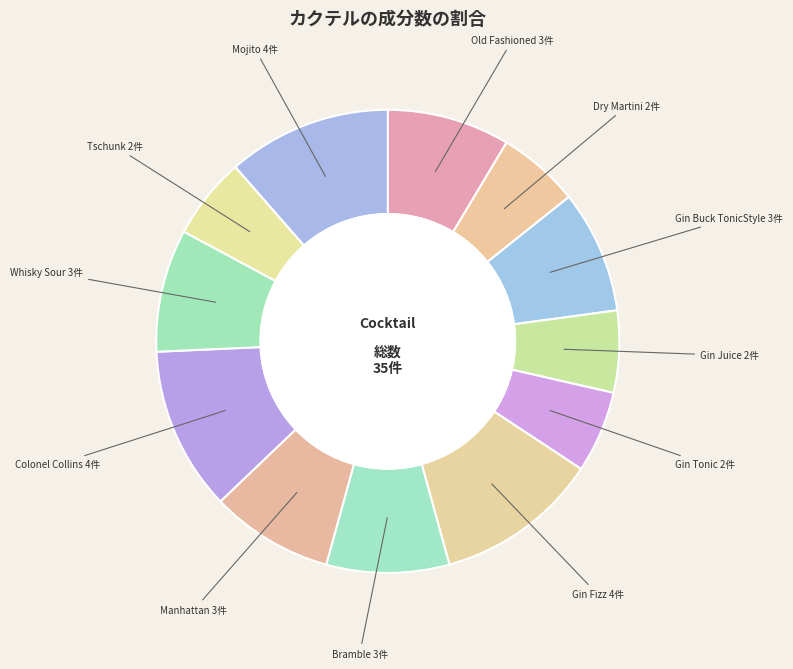

Rank the categories by value from lowest to highest.

Dry Martini, Gin Juice, Gin Tonic, Tschunk, Old Fashioned, Gin Buck TonicStyle, Bramble, Manhattan, Whisky Sour, Gin Fizz, Colonel Collins, Mojito